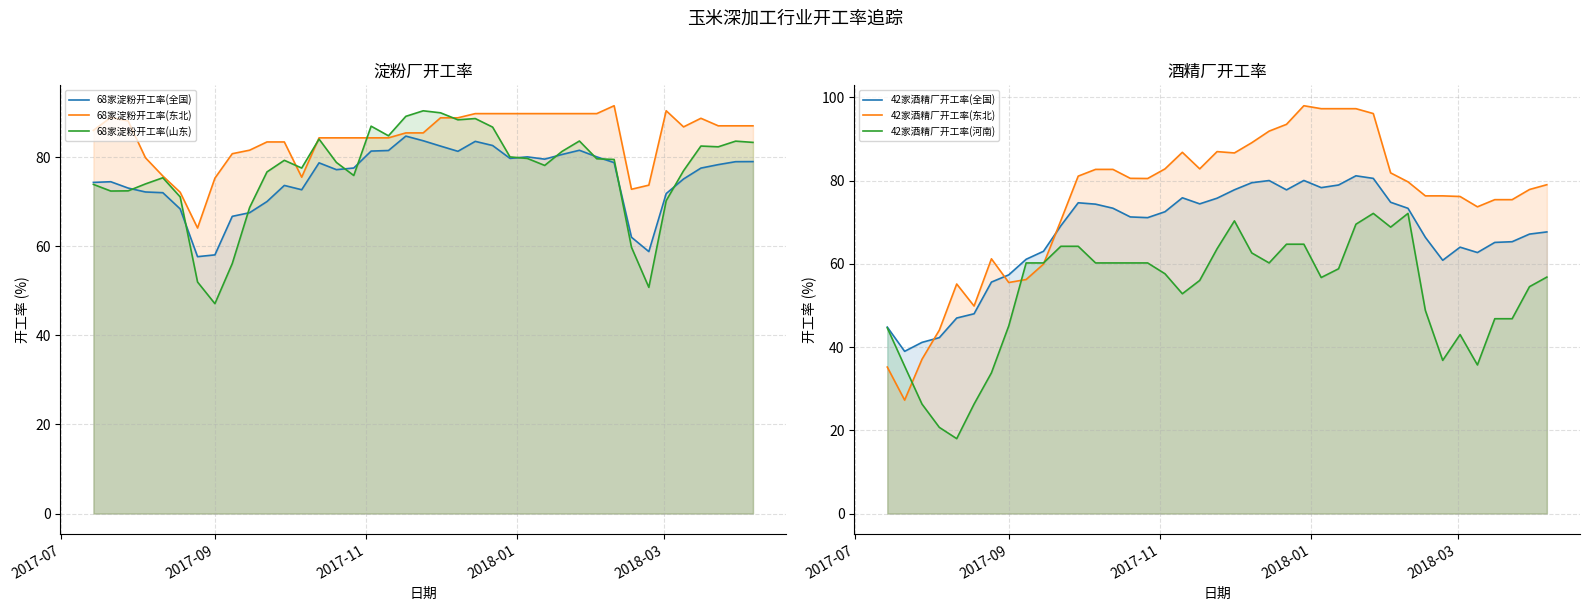

What is the highest value of the 68家淀粉开工率(东北) series?

91.5